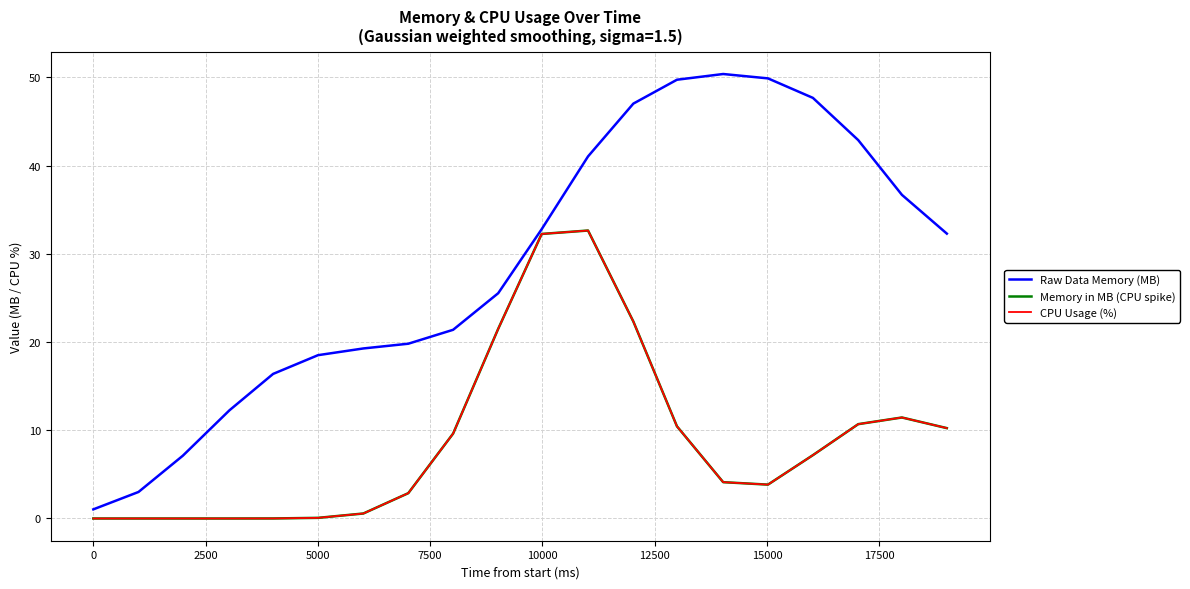

Reading left to right, what are all the values shown in this chart?

Raw Data Memory (MB): 1.0	3.0	7.1	12.3	16.4	18.5	19.3	19.8	21.4	25.5	32.8	41.0	47.0	49.7	50.4	49.9	47.7	42.9	36.7	32.3
Memory in MB (CPU spike): 0.0	0.0	0.0	0.0	0.0	0.1	0.6	2.9	9.6	21.5	32.2	32.6	22.3	10.4	4.1	3.8	7.2	10.7	11.4	10.2
CPU Usage (%): 0.0	0.0	0.0	0.0	0.0	0.1	0.6	2.9	9.6	21.5	32.2	32.6	22.3	10.4	4.1	3.8	7.2	10.7	11.4	10.2